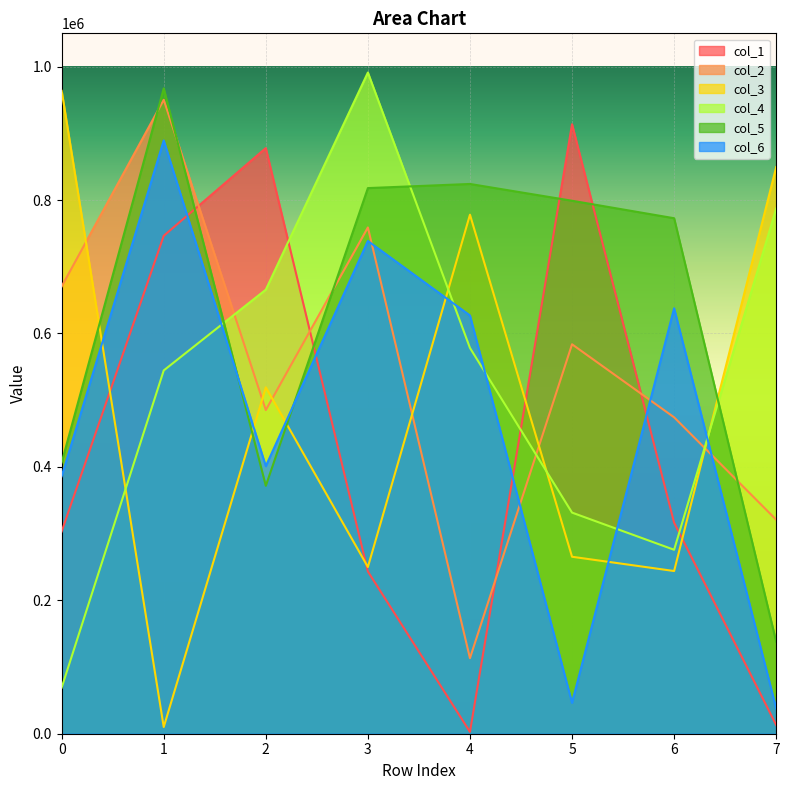

In col_3, how many points are higher than both neighbors (excluding endpoints)?

2